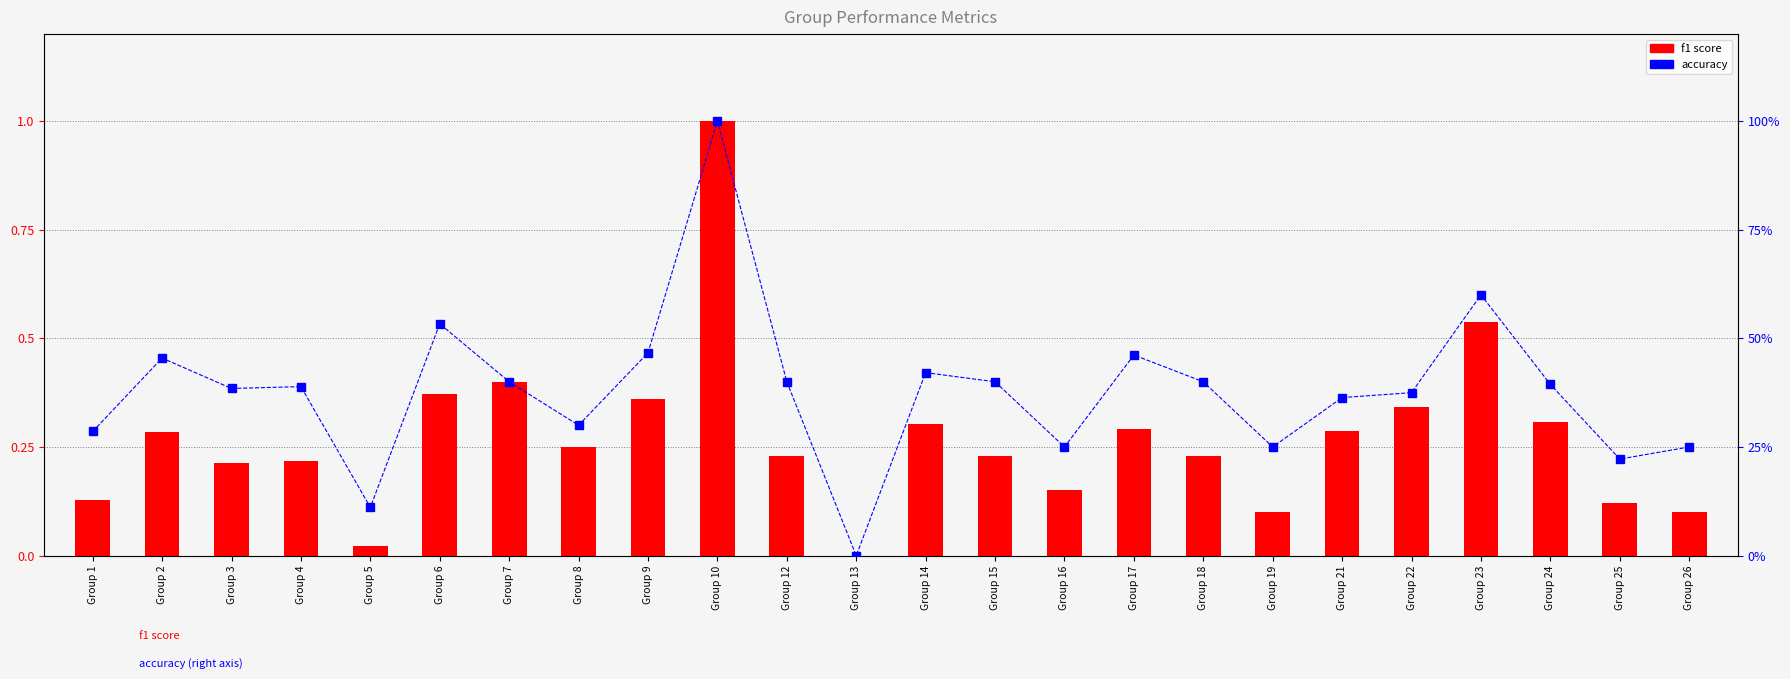

Rank the categories by f1 score value from lowest to highest.

Group 13, Group 5, Group 19, Group 26, Group 25, Group 1, Group 16, Group 3, Group 4, Group 12, Group 15, Group 18, Group 8, Group 2, Group 21, Group 17, Group 14, Group 24, Group 22, Group 9, Group 6, Group 7, Group 23, Group 10